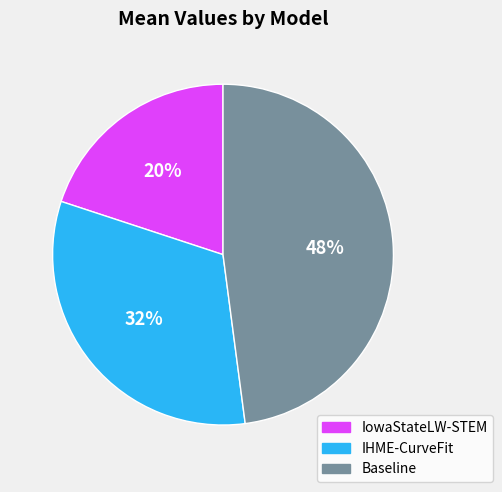

Between IHME-CurveFit and IowaStateLW-STEM, which is larger?

IHME-CurveFit